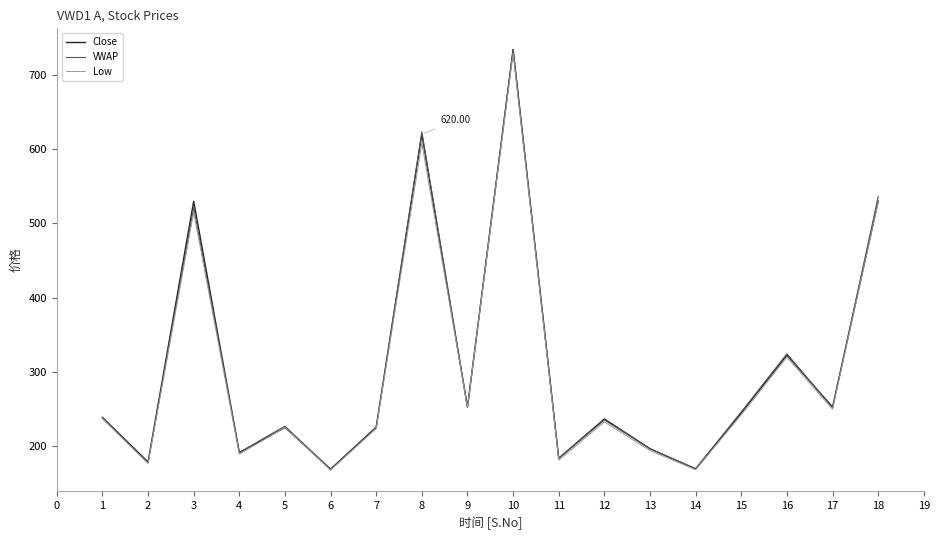

What is the total value across all series at 18?

1595.0